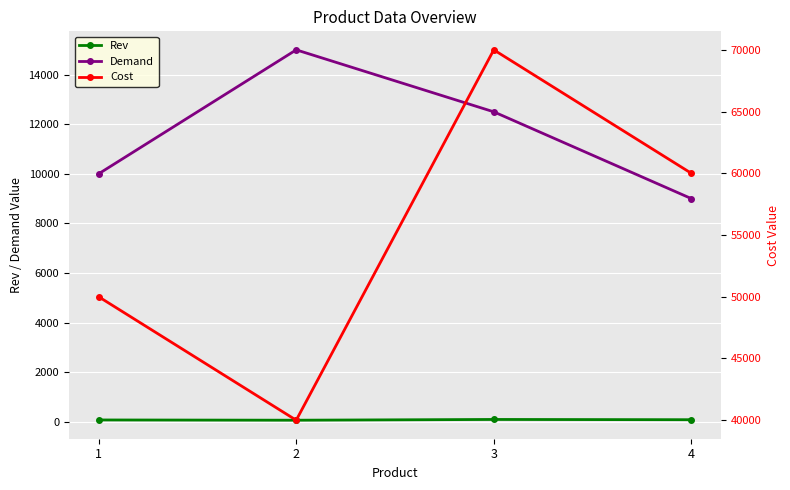

What is the total value across all series at 3?

82590